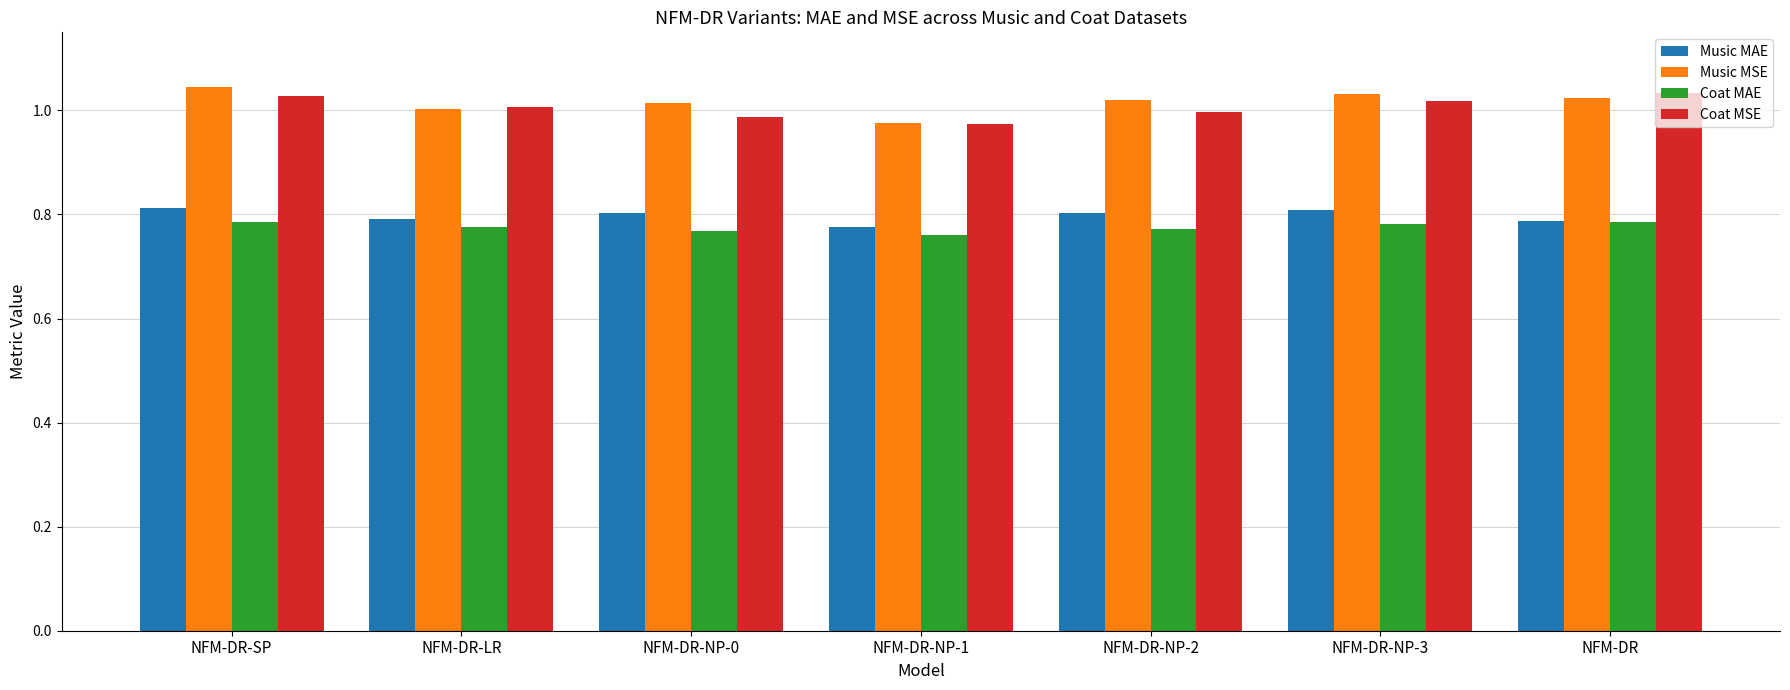

Are the bars horizontal?

No